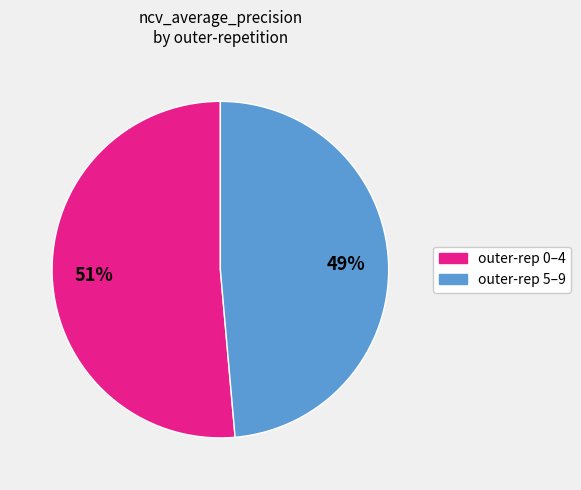

Which category accounts for the majority?

outer-rep 0–4